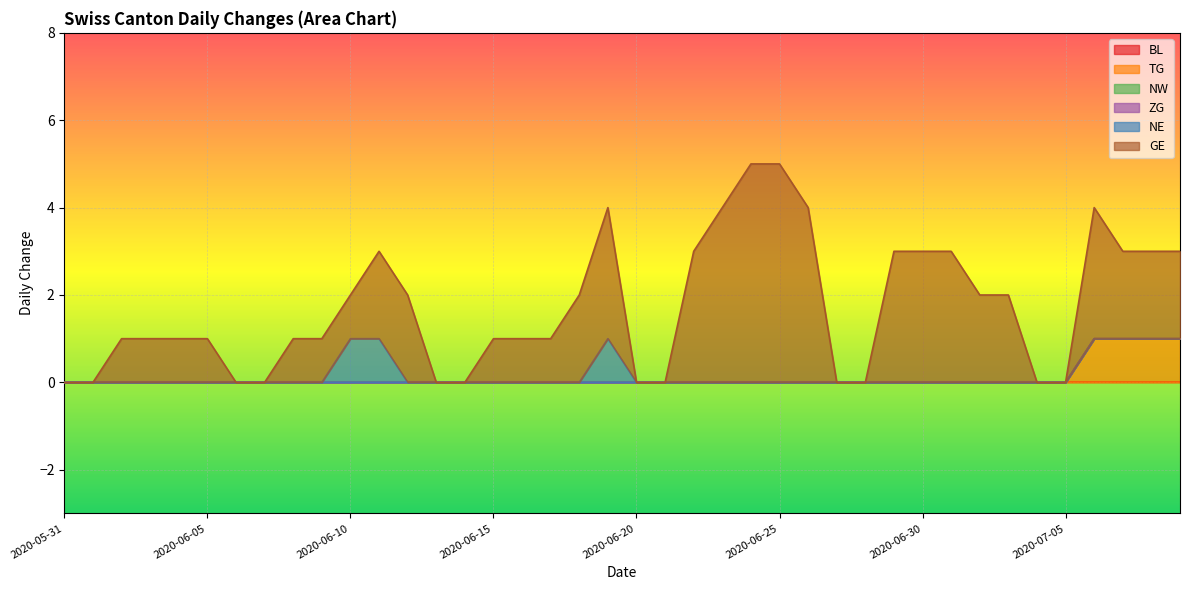

Is the value of ZG at 2020-06-21 greater than the value of NW at 2020-06-07?

No